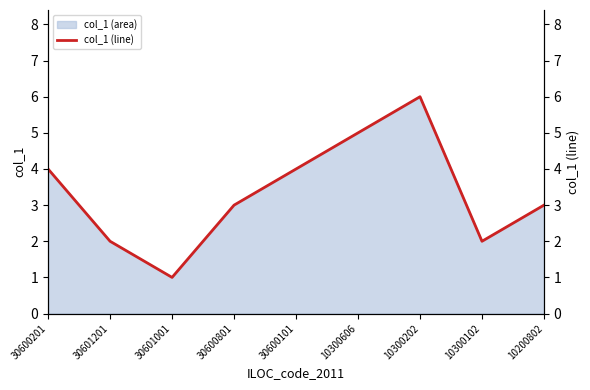

Where does the data first go above 3?

30600201